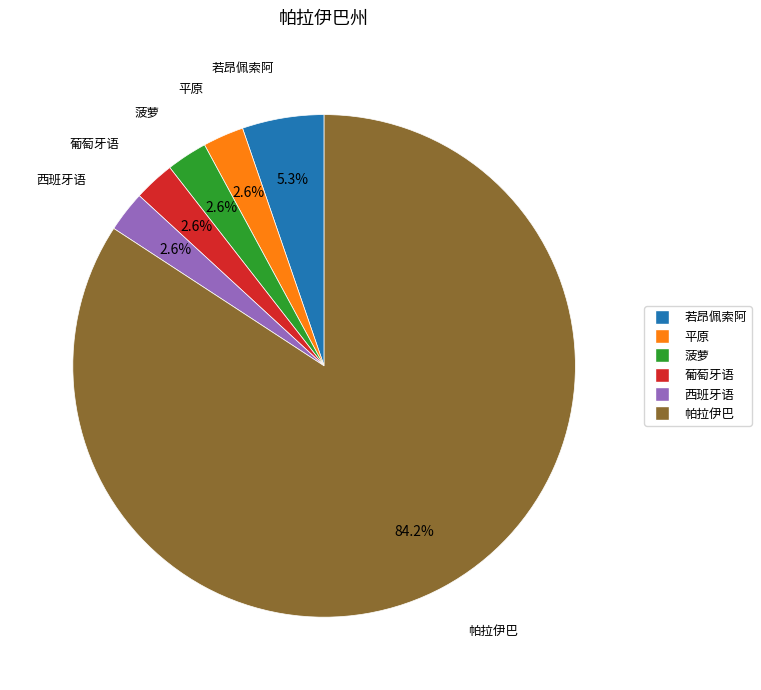

To the nearest percent, what is the combined percentage of 菠萝 and 葡萄牙语?

5%